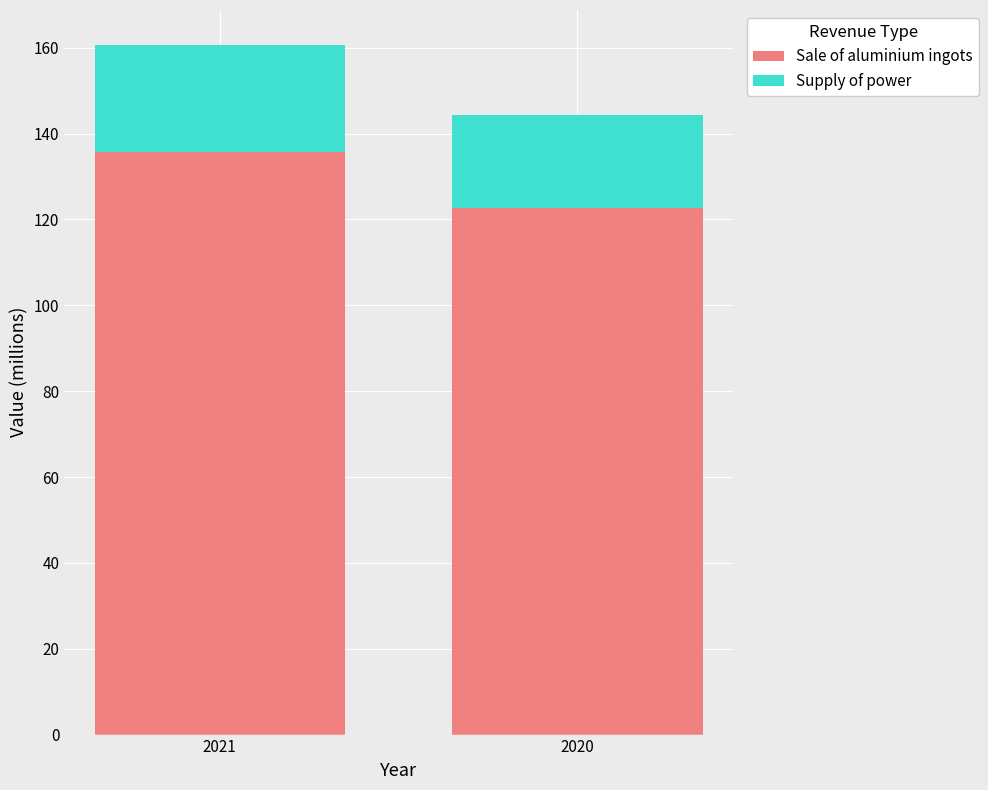

What is the difference between the Sale of aluminium ingots values at 2020 and 2021?

12.8